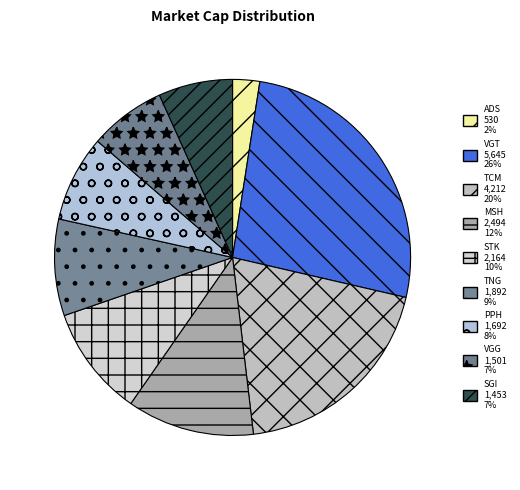

Is it true that VGG is 1% of the pie?

False